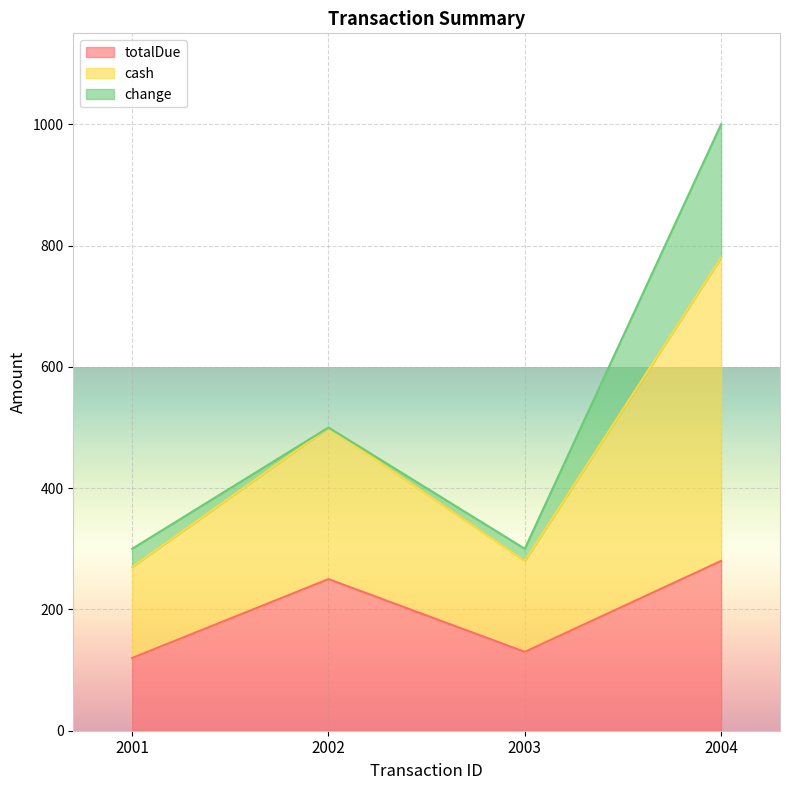

What is the total value across all series at 2004?

1000